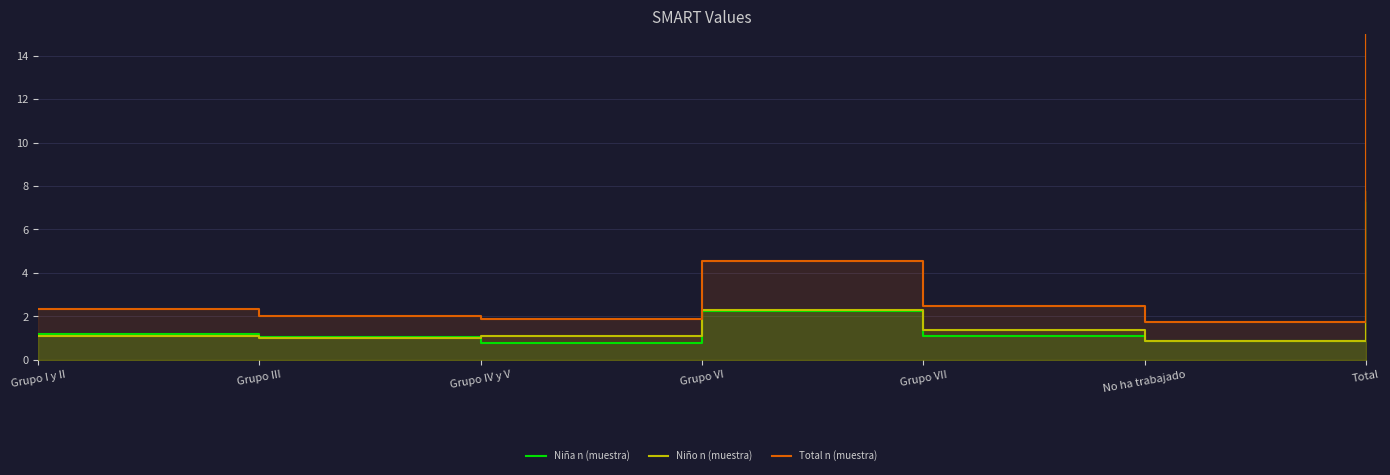

Which series changed the most between Grupo IV y V and No ha trabajado?

Niño n (muestra)